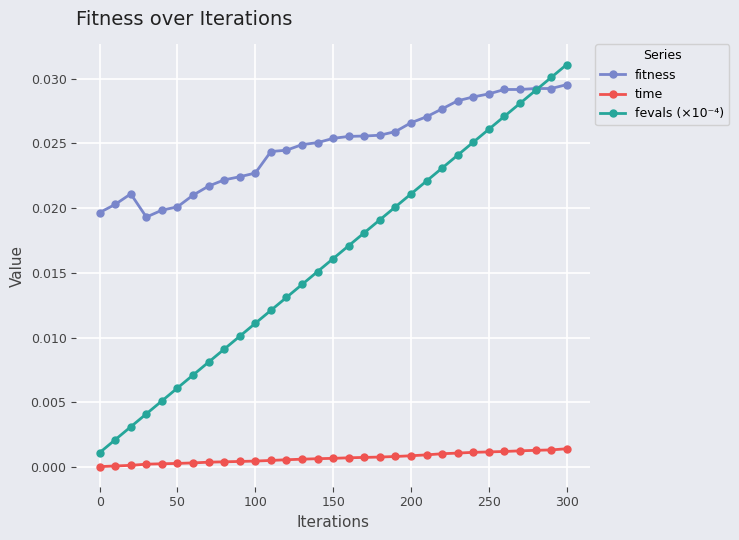

Which series has the widest spread of values?

fevals (×10⁻⁴)